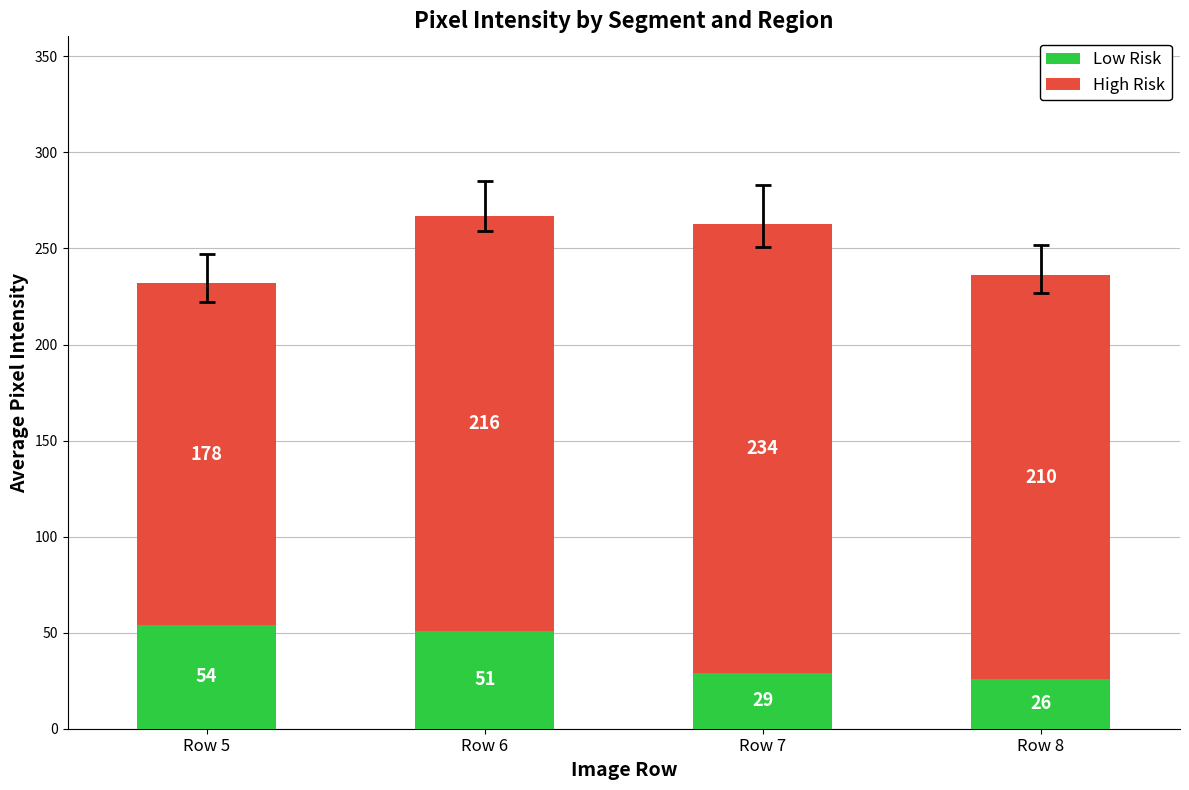

How many distinct data groups are displayed?

2